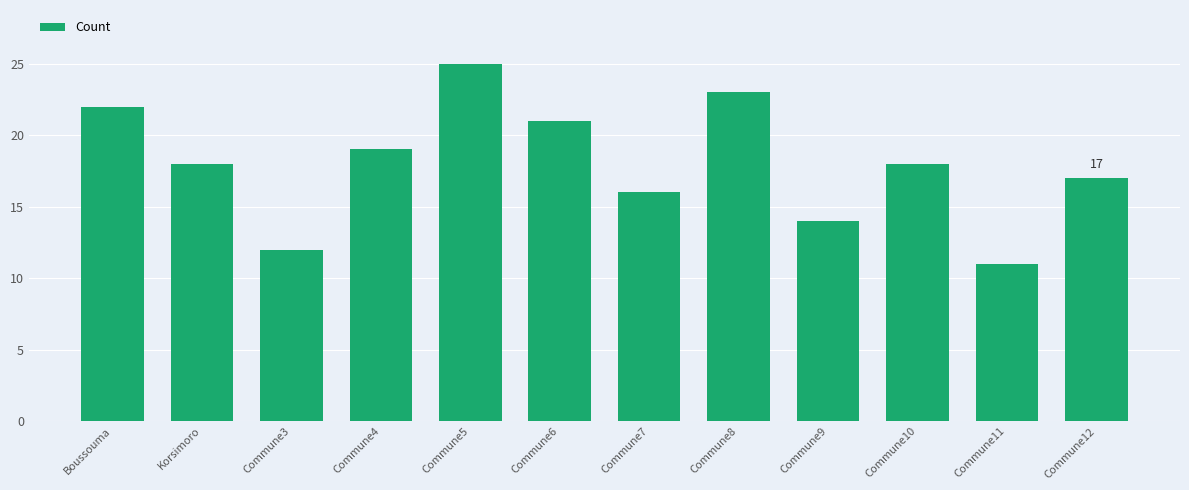

What is the ratio of the value at Commune3 to the value at Commune6?

0.6